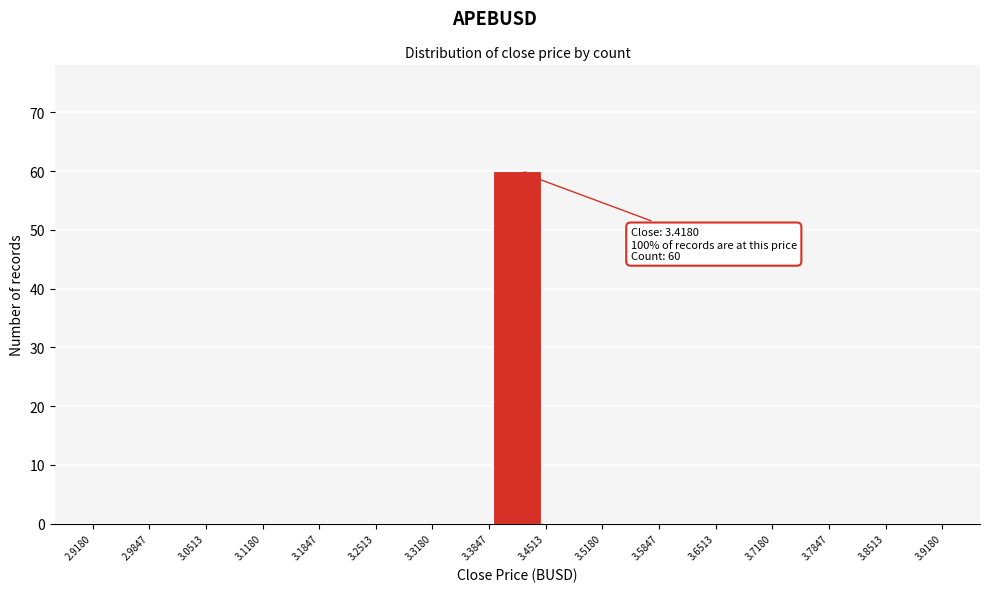

Which range on the x-axis has the tallest bar?

3.3847 to 3.4513